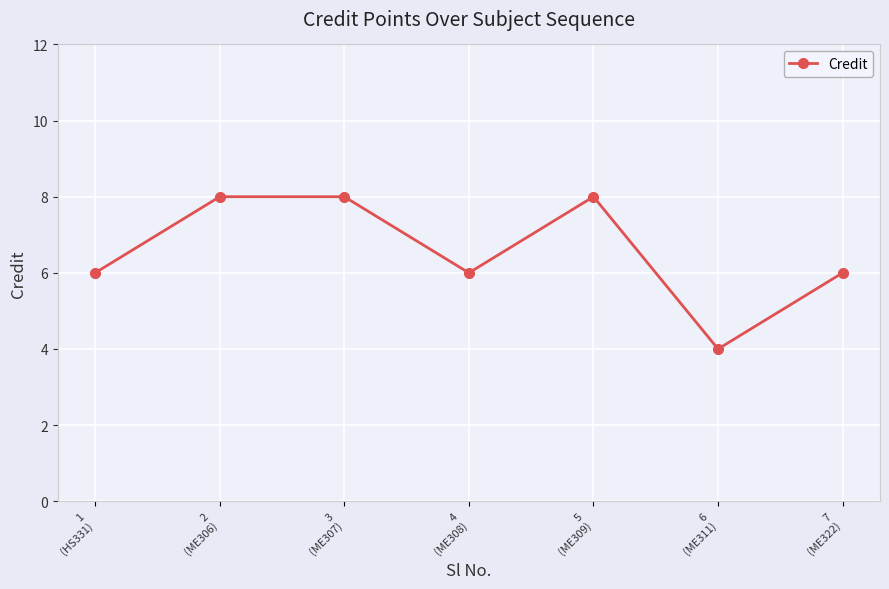

How many points are lower than both their immediate neighbors (excluding endpoints)?

2